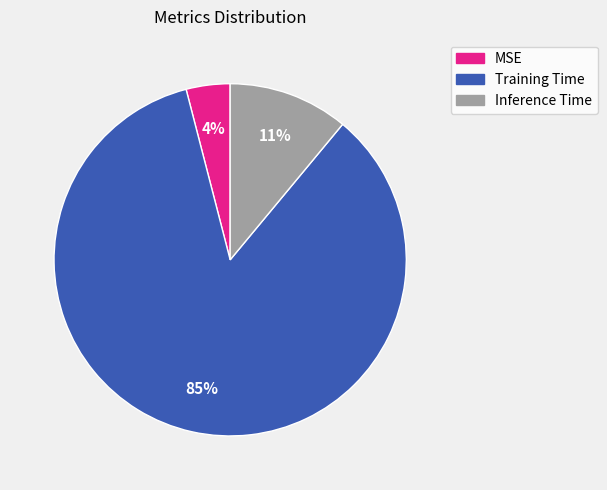

The MSE slice represents 4% of the pie. True or false?

True